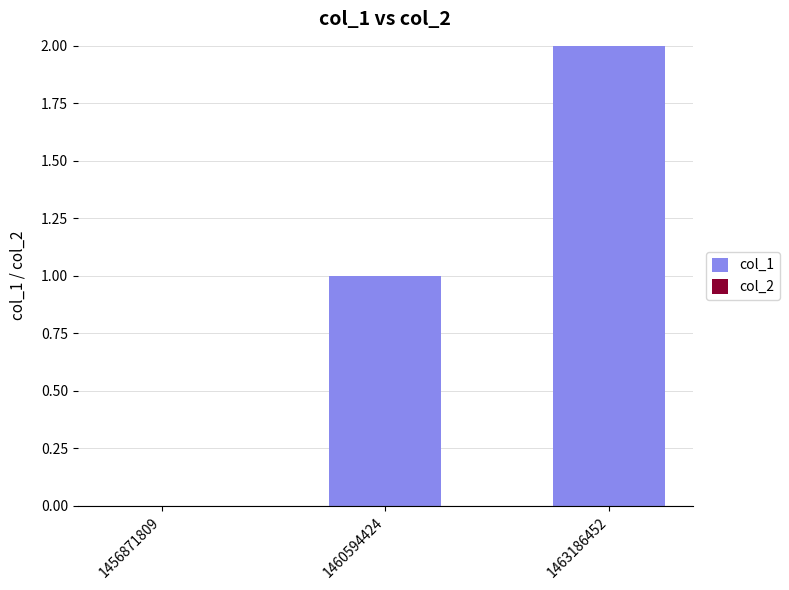

What is the sum of all values?

3